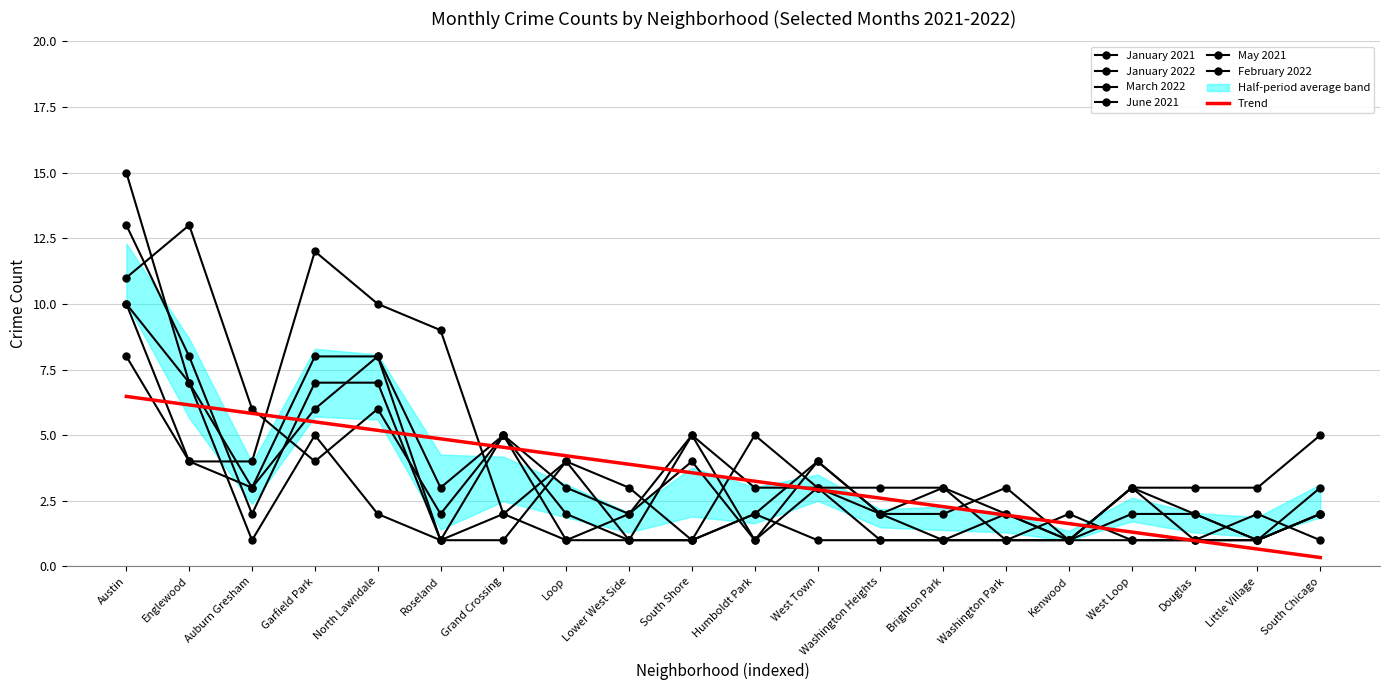

Is it true that February 2022 equals 4 at Humboldt Park?

False